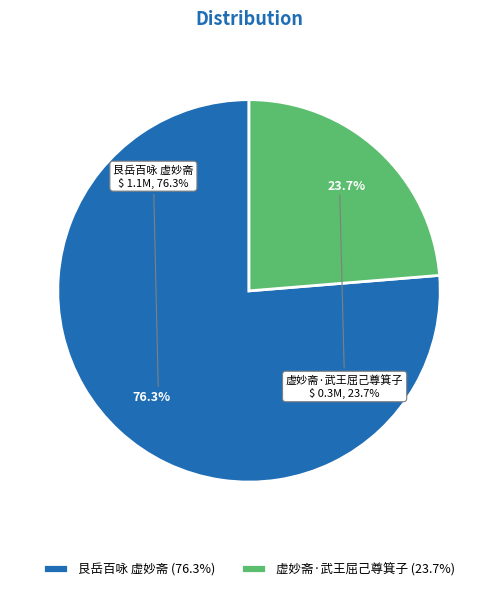

How many segments does this pie chart have?

2